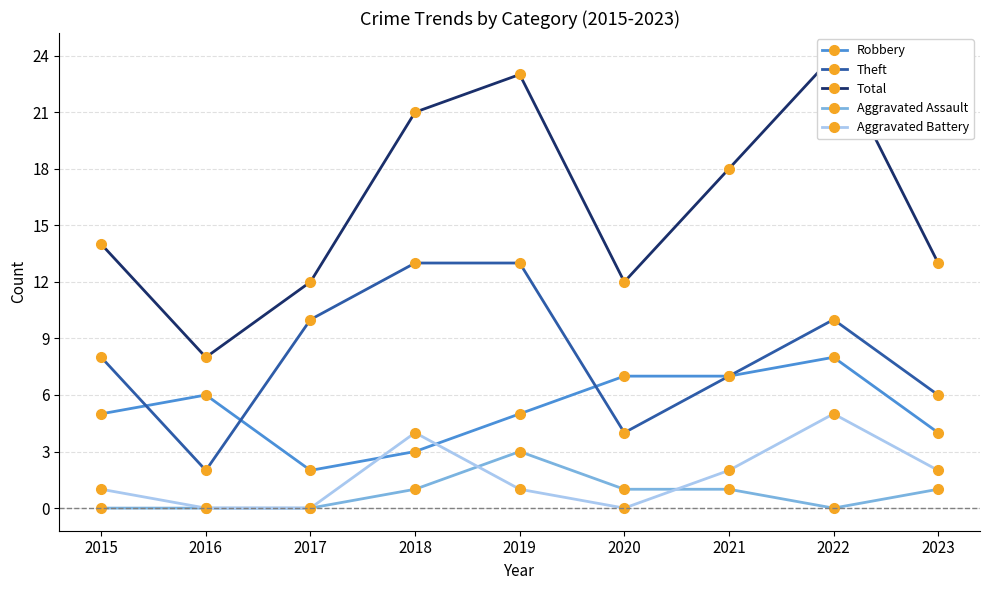

Reading left to right, transcribe all the data shown in this chart.

Robbery: 2015=5	2016=6	2017=2	2018=3	2019=5	2020=7	2021=7	2022=8	2023=4
Theft: 2015=8	2016=2	2017=10	2018=13	2019=13	2020=4	2021=7	2022=10	2023=6
Total: 2015=14	2016=8	2017=12	2018=21	2019=23	2020=12	2021=18	2022=24	2023=13
Aggravated Assault: 2015=0	2016=0	2017=0	2018=1	2019=3	2020=1	2021=1	2022=0	2023=1
Aggravated Battery: 2015=1	2016=0	2017=0	2018=4	2019=1	2020=0	2021=2	2022=5	2023=2